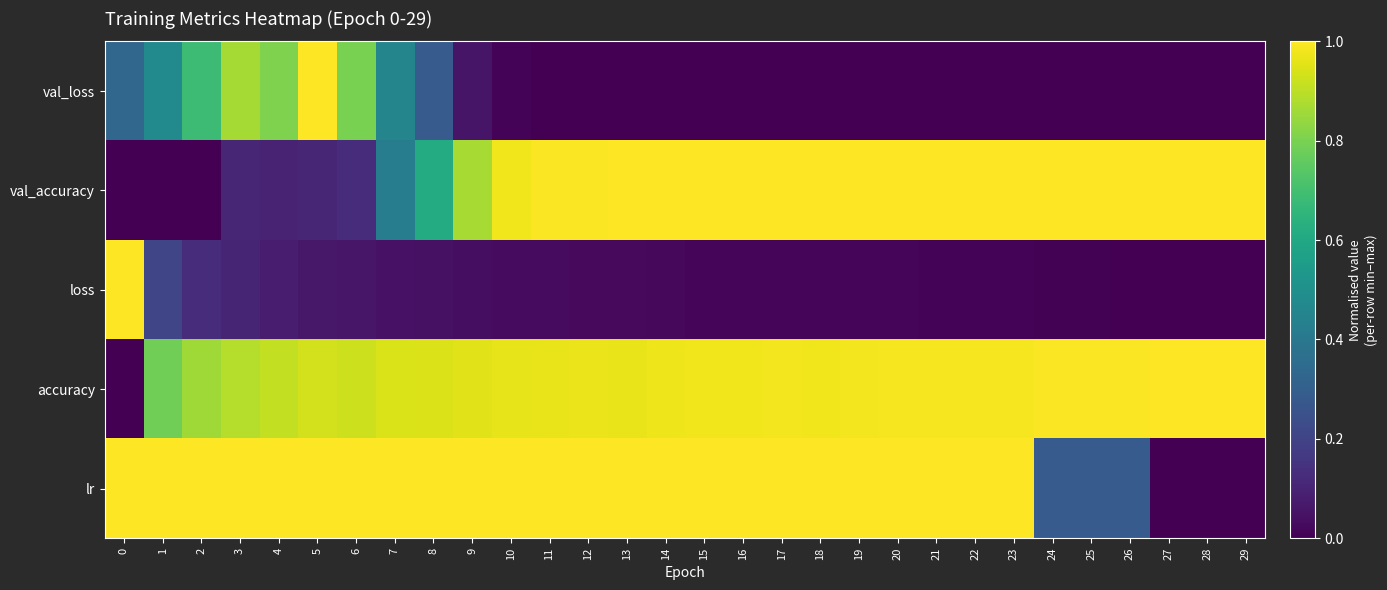

Reading left to right, what are all the values shown in this chart?

row_0: 0.3	0.5	0.7	0.9	0.8	1.0	0.8	0.5	0.3	0.1	0.0	0.0	0.0	0.0	0.0	0.0	0.0	0.0	0.0	0.0	0.0	0.0	0.0	0.0	0.0	0.0	0.0	0.0	0.0	0.0
row_1: 0.0	0.0	0.0	0.1	0.1	0.1	0.1	0.4	0.6	0.9	1.0	1.0	1.0	1.0	1.0	1.0	1.0	1.0	1.0	1.0	1.0	1.0	1.0	1.0	1.0	1.0	1.0	1.0	1.0	1.0
row_2: 1.0	0.2	0.1	0.1	0.1	0.1	0.1	0.0	0.0	0.0	0.0	0.0	0.0	0.0	0.0	0.0	0.0	0.0	0.0	0.0	0.0	0.0	0.0	0.0	0.0	0.0	0.0	0.0	0.0	0.0
row_3: 0.0	0.8	0.9	0.9	0.9	0.9	0.9	0.9	0.9	1.0	1.0	1.0	1.0	1.0	1.0	1.0	1.0	1.0	1.0	1.0	1.0	1.0	1.0	1.0	1.0	1.0	1.0	1.0	1.0	1.0
row_4: 1.0	1.0	1.0	1.0	1.0	1.0	1.0	1.0	1.0	1.0	1.0	1.0	1.0	1.0	1.0	1.0	1.0	1.0	1.0	1.0	1.0	1.0	1.0	1.0	0.3	0.3	0.3	0.0	0.0	0.0